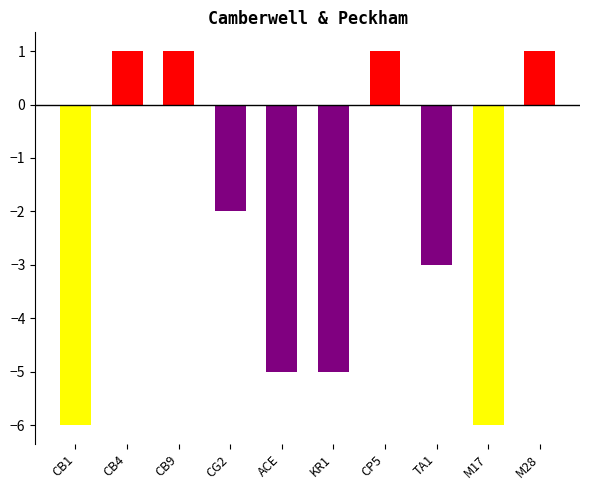

Is it true that the value at ACE is -7?

False